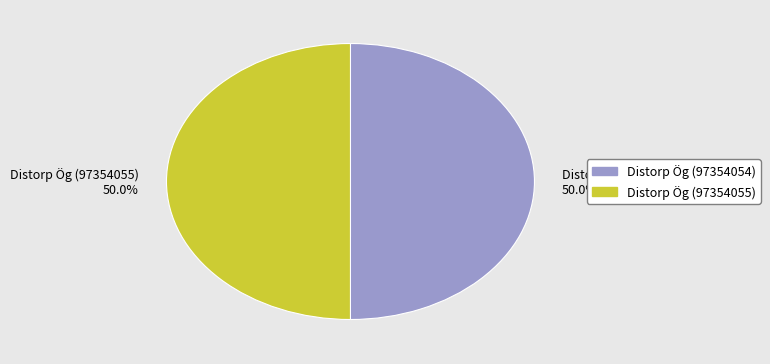

Is it true that Distorp Ög (97354054) is 42% of the pie?

False